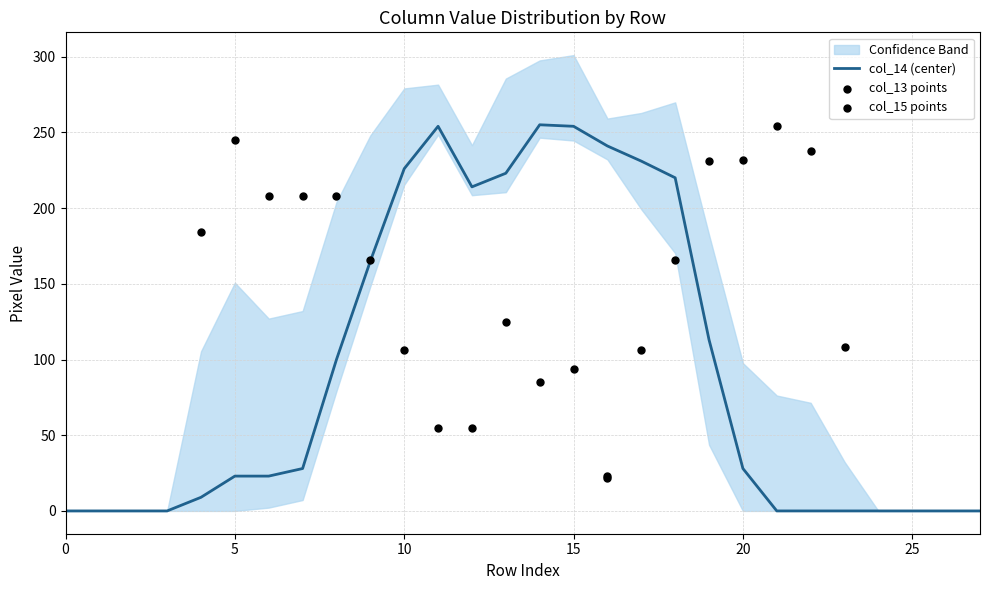

Which series has the largest total across all categories?

col_14